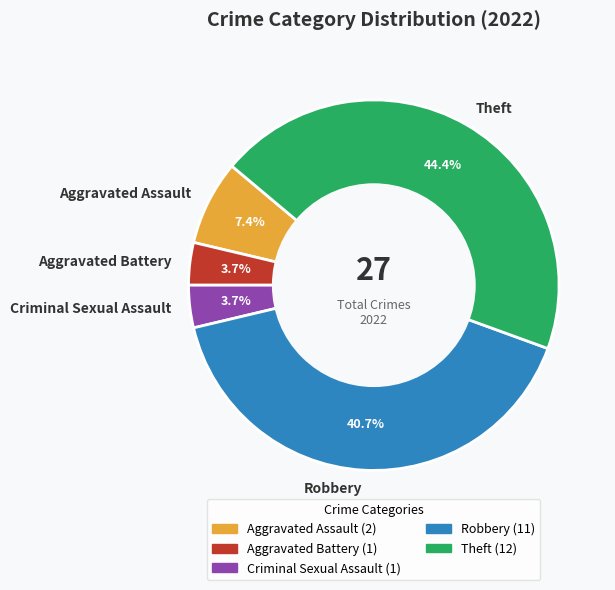

Is Criminal Sexual Assault the majority of the pie?

No